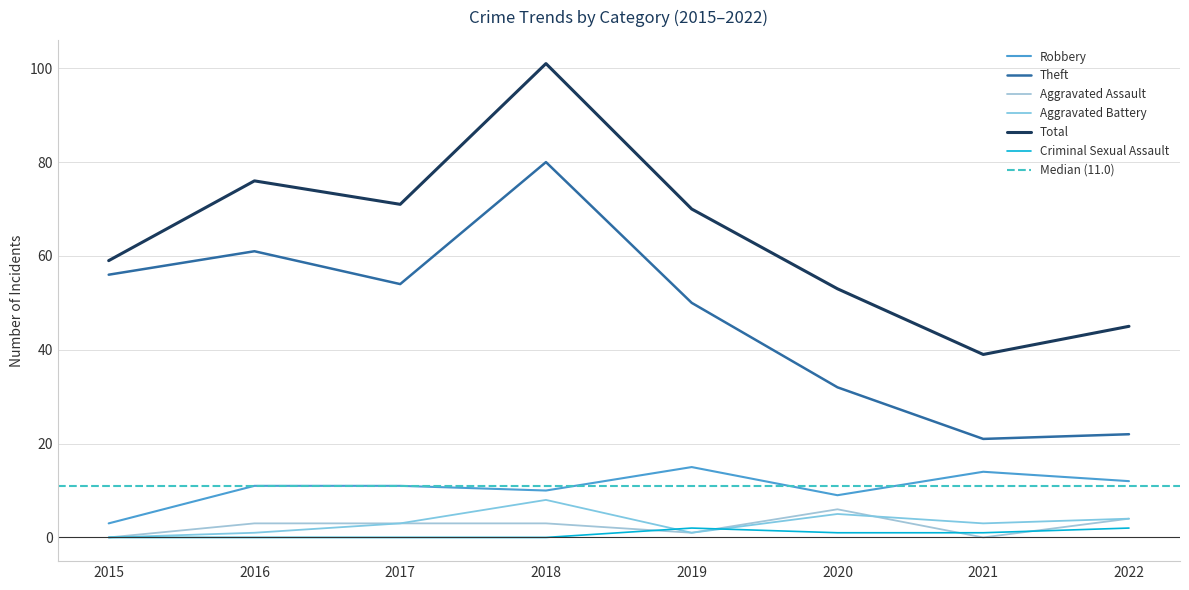

True or false: Total and Aggravated Battery cross at least once.

False